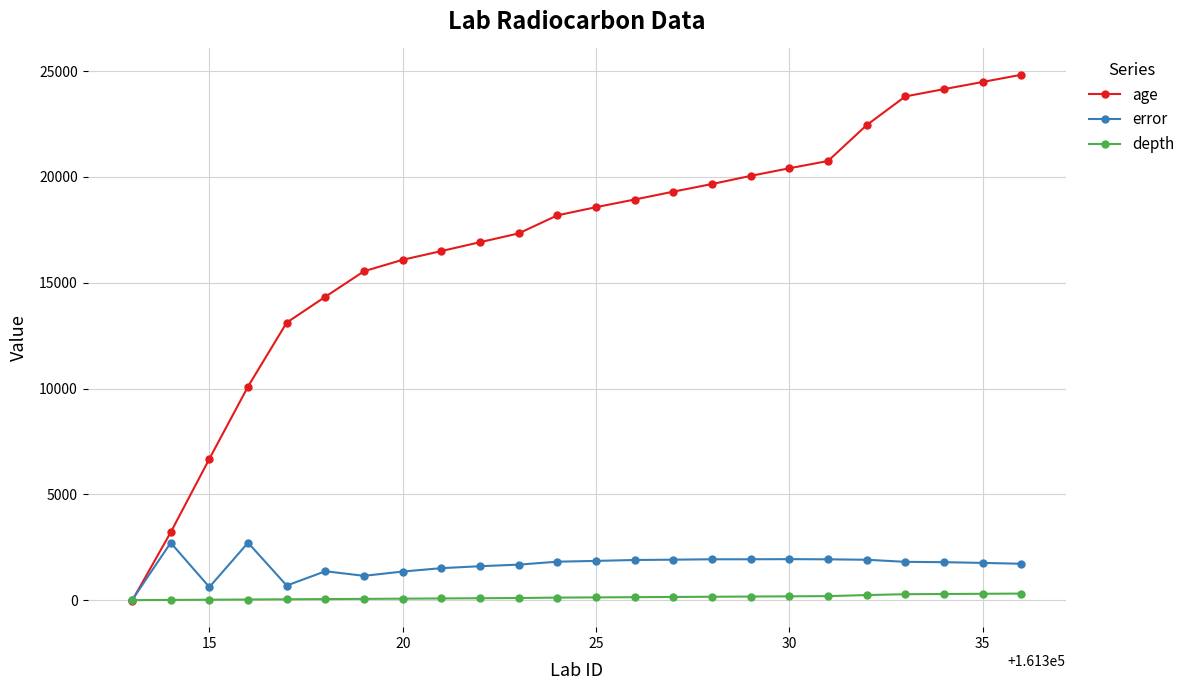

Which series has the largest range (max minus min)?

age